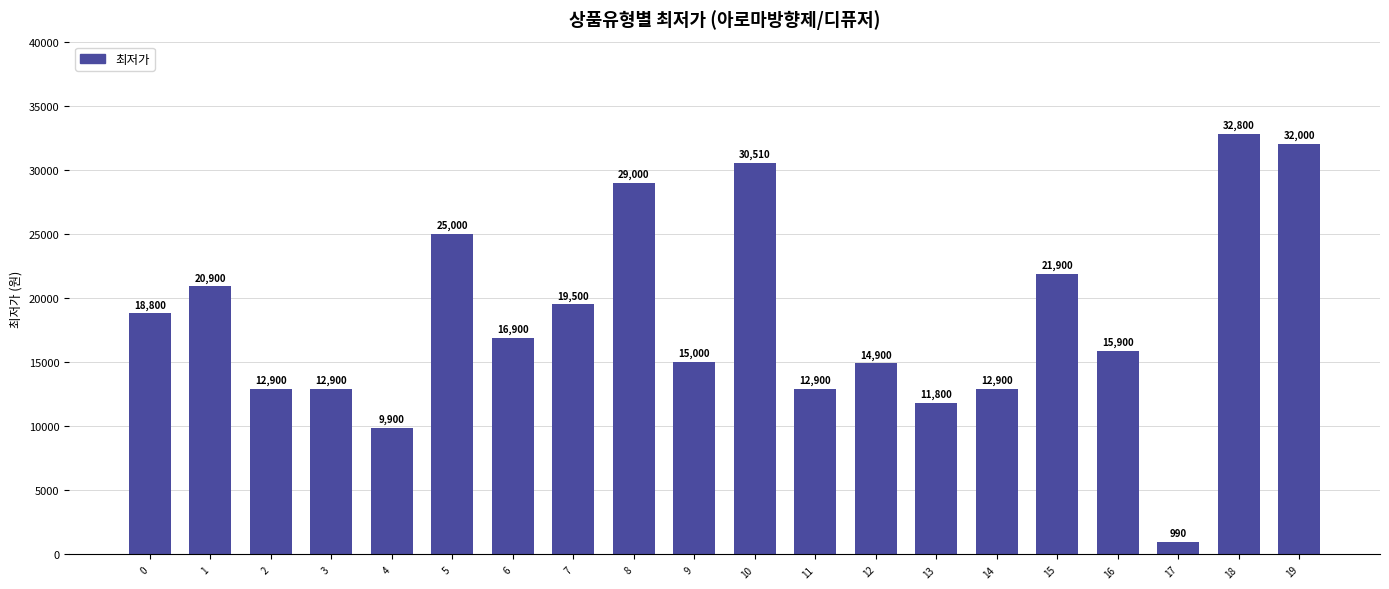

What is the maximum value shown in the chart?

32800